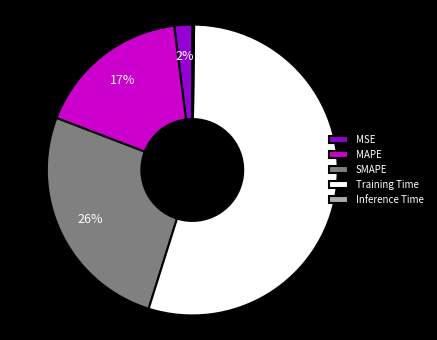

Is it true that MAPE is 5% of the pie?

False